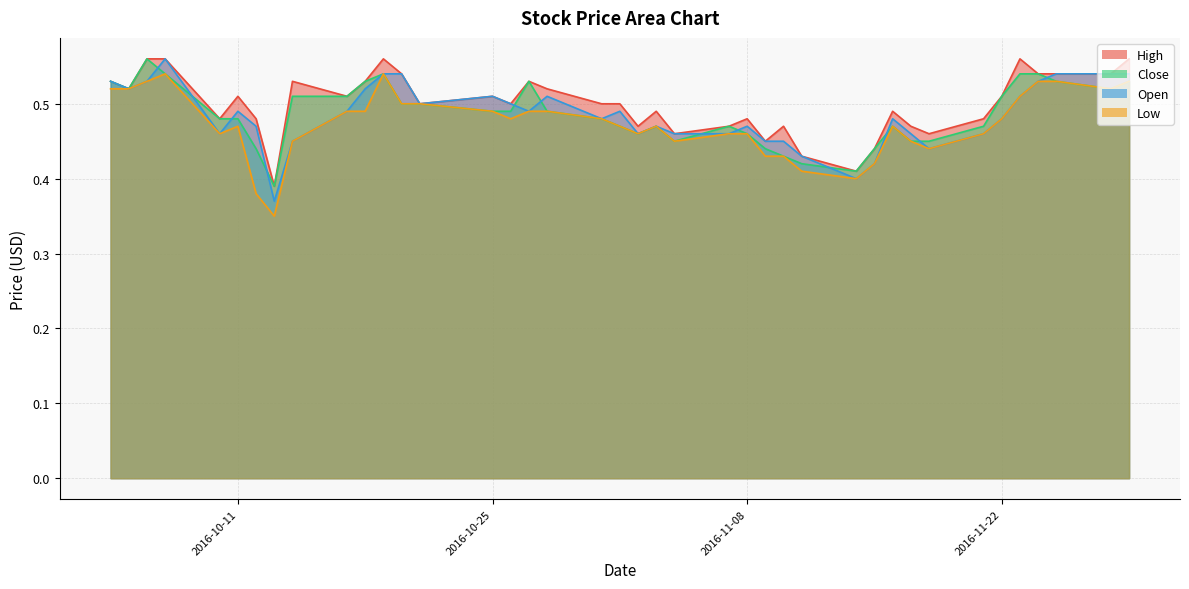

The Open series shows 0.3 at 21. True or false?

False